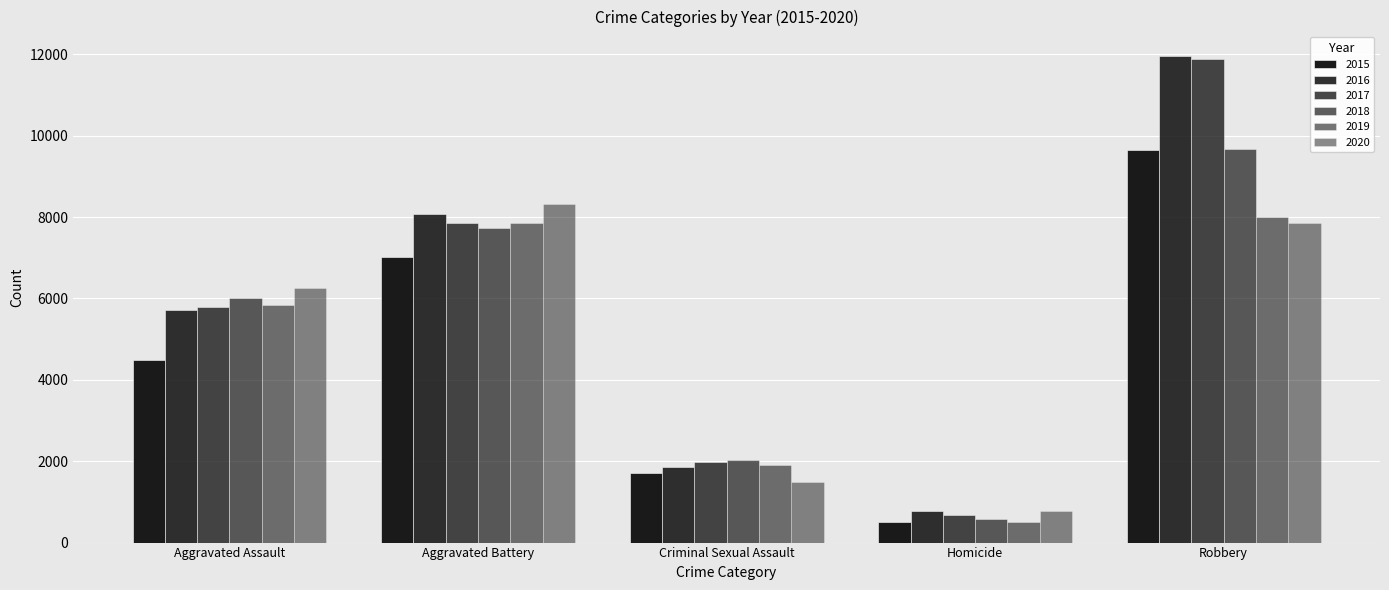

What is the label of the 1st bar from the left?

Aggravated Assault